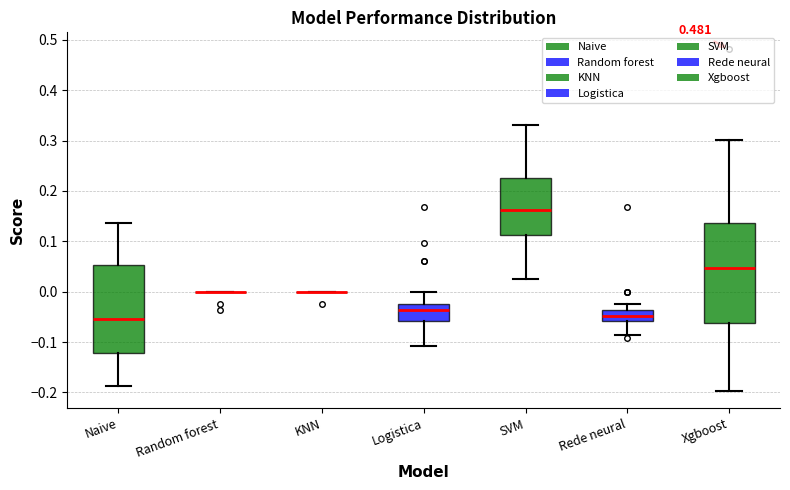

Reading left to right, transcribe this box plot: for each box, give where its median line is, the range the box spans, and where its two whiskers end, as read against the y-axis. The values are not printed on the chart, so give them approximately, as read against the axis.

Naive: median -0.05, box -0.12 to 0.05, whiskers -0.19 to 0.14
Random forest: box collapsed to a line at 0.00, whiskers 0.00 to 0.00
KNN: box collapsed to a line at 0.00, whiskers 0.00 to 0.00
Logistica: median -0.04, box -0.06 to -0.02, whiskers -0.11 to 0.00
SVM: median 0.16, box 0.11 to 0.23, whiskers 0.02 to 0.33
Rede neural: median -0.05, box -0.06 to -0.04, whiskers -0.09 to -0.02
Xgboost: median 0.05, box -0.06 to 0.14, whiskers -0.20 to 0.30